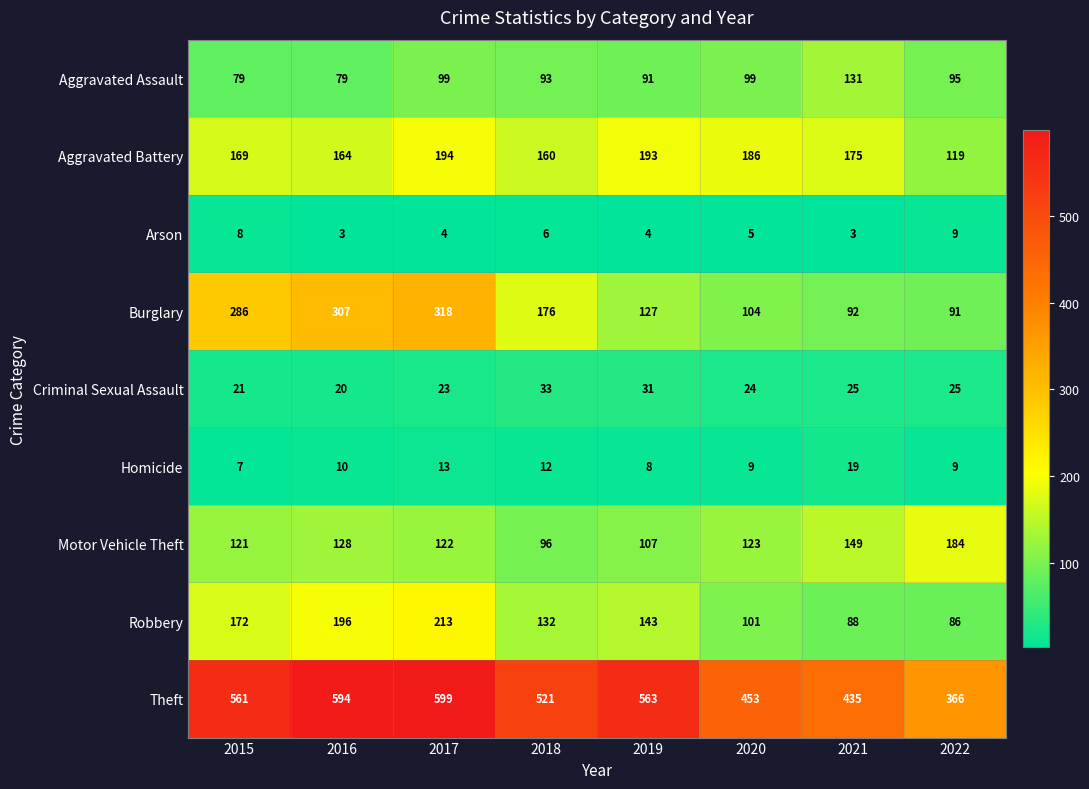

What is the maximum value for Theft?

599